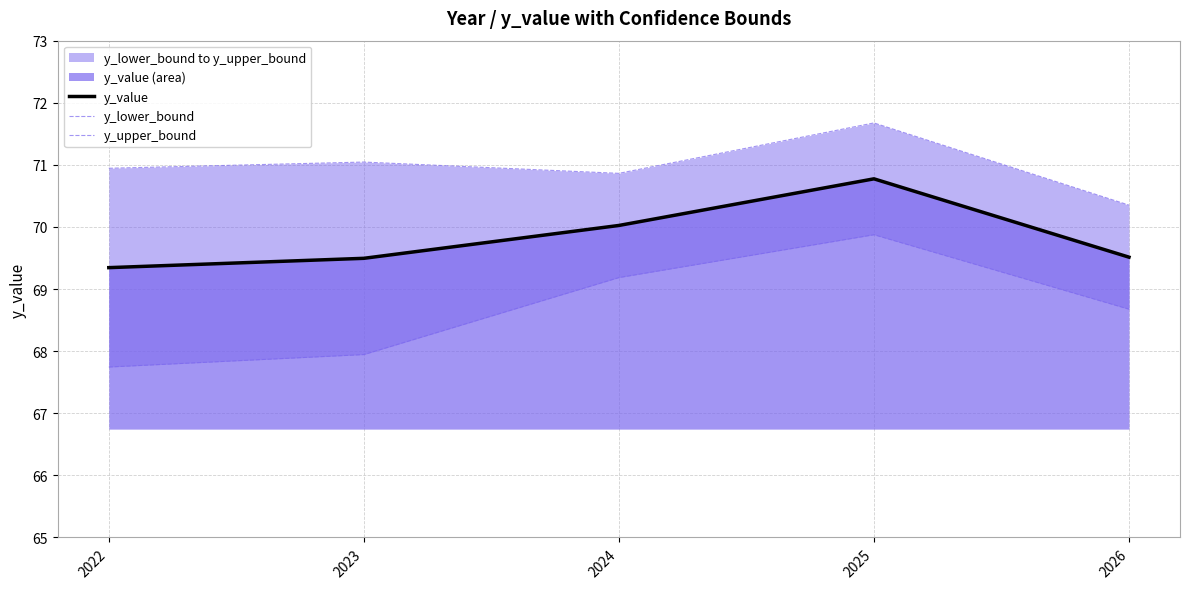

What is the difference between the y_value values at 2022 and 2024?

0.7